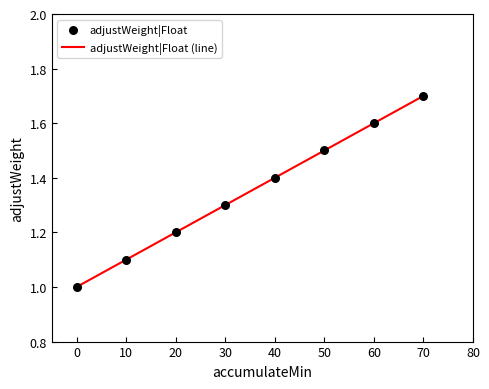

Read the value at 30.

1.3